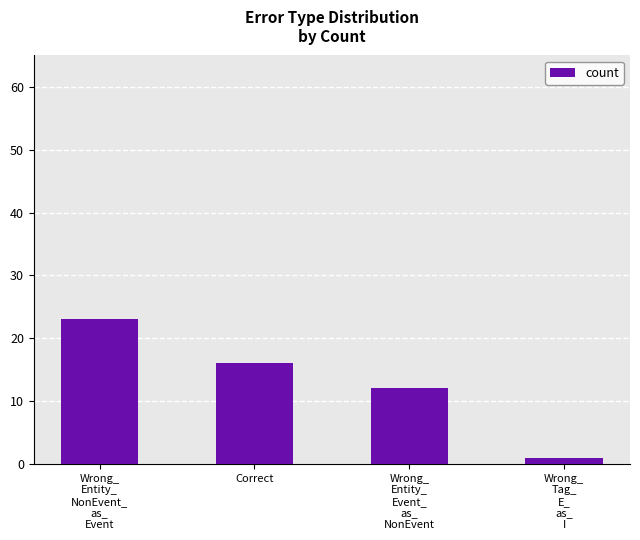

What is the change in value from Correct to Wrong_
Entity_
Event_
as_
NonEvent?

-4